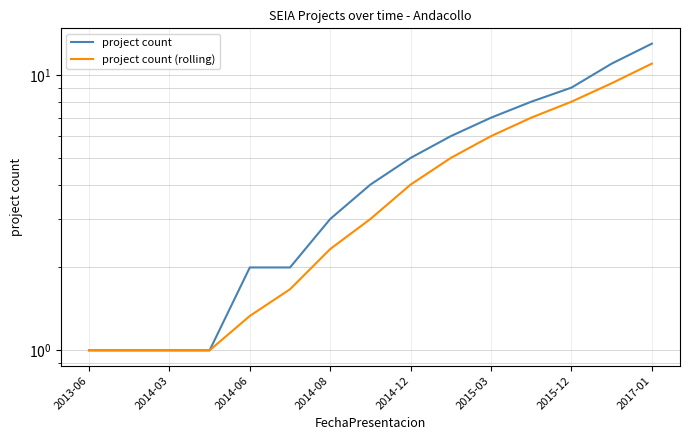

Which series has the largest total across all categories?

project count